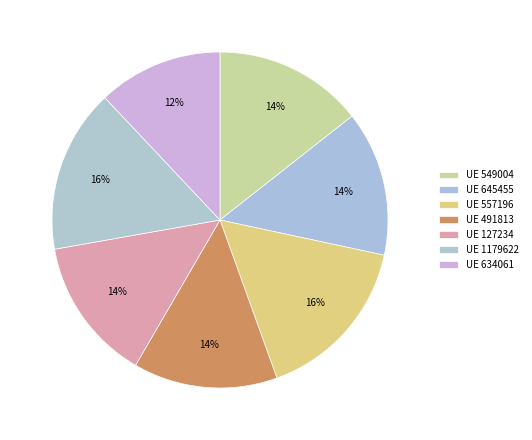

Which slice is the smallest?

634061